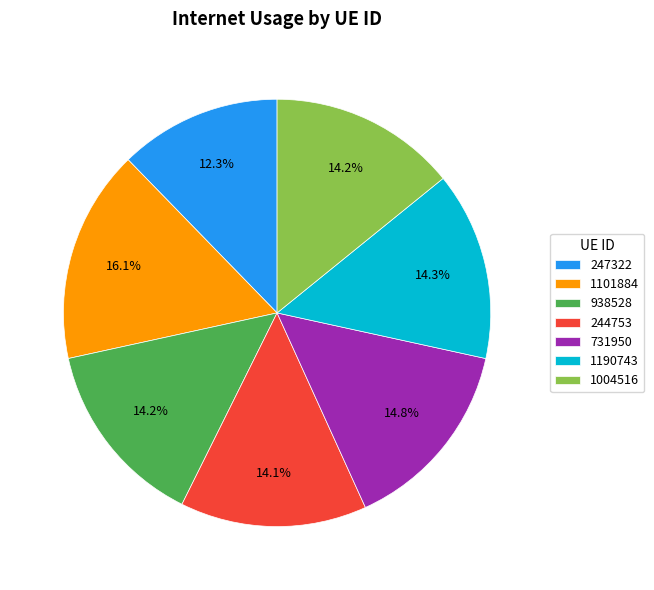

What percentage is the 938528 slice, to the nearest percent?

14%